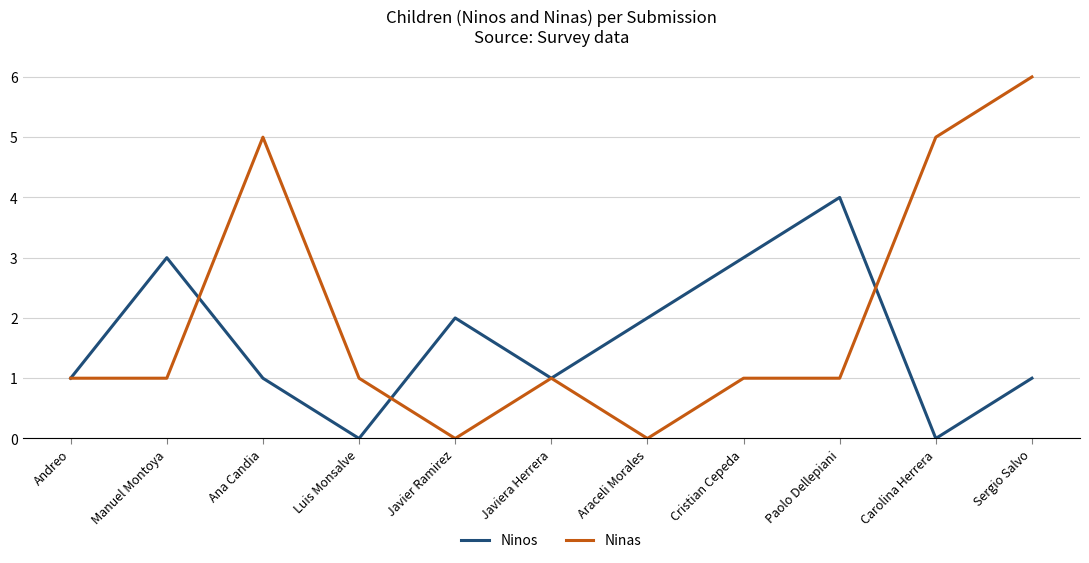

What is the approximate value of Ninas at Javiera Herrera?

1